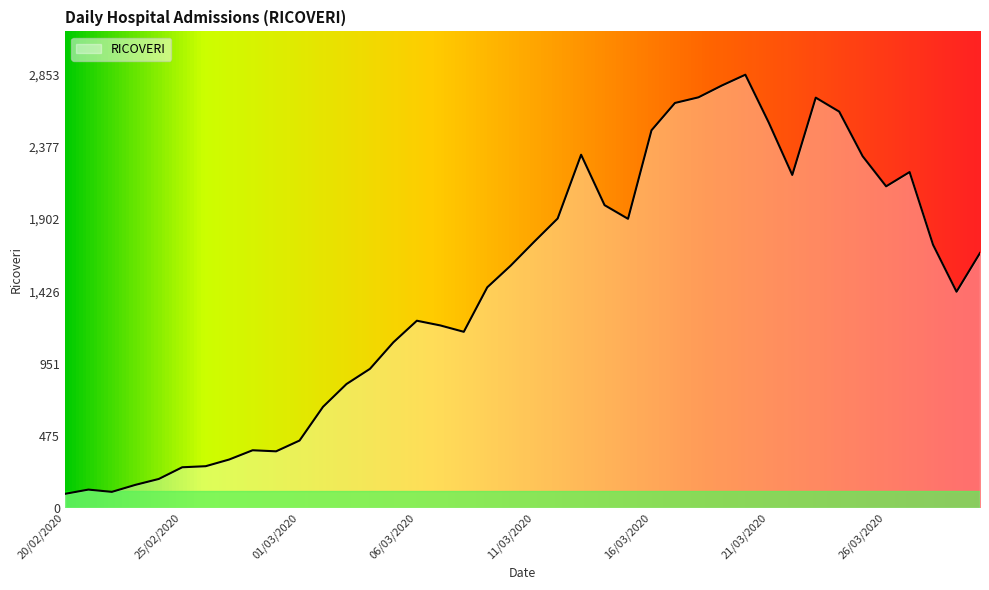

What is the greatest value displayed?

2853